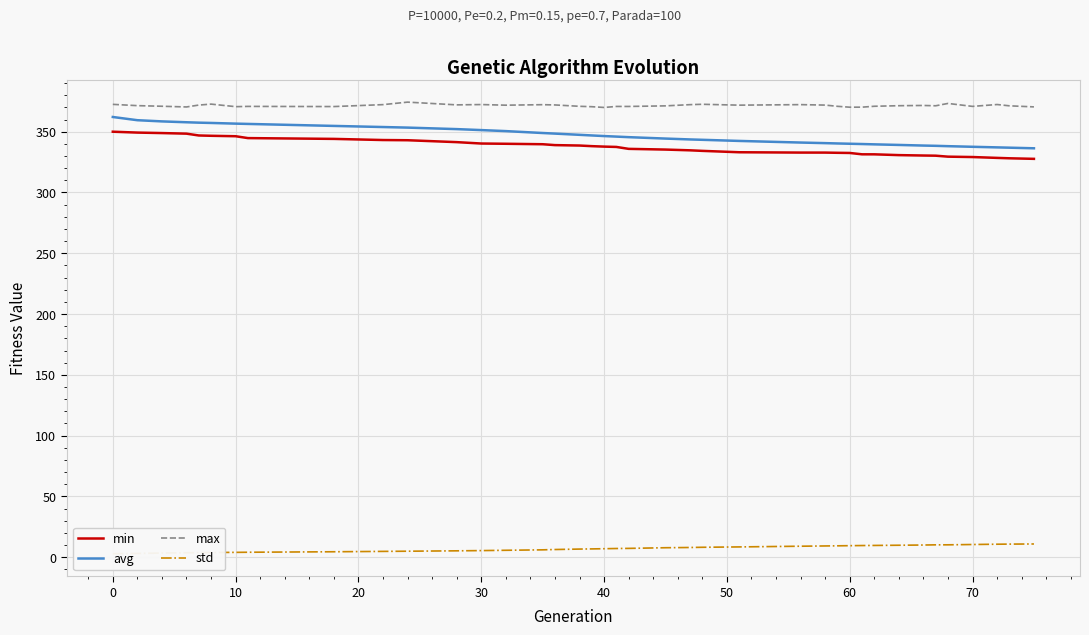

What is the lowest value of the min series?

327.7